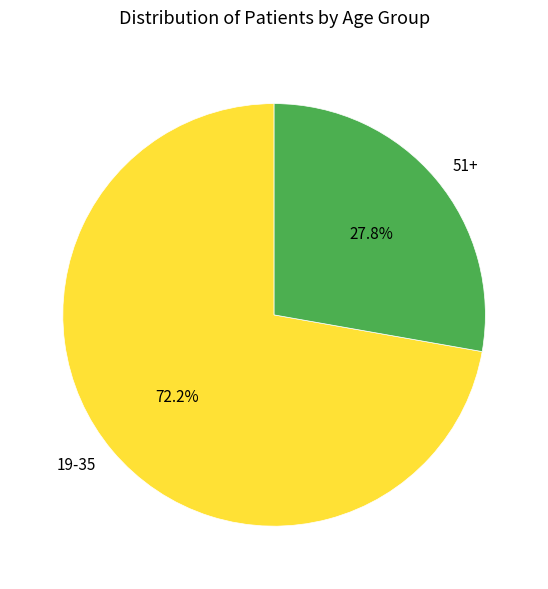

Which category has the biggest portion of the pie?

19-35